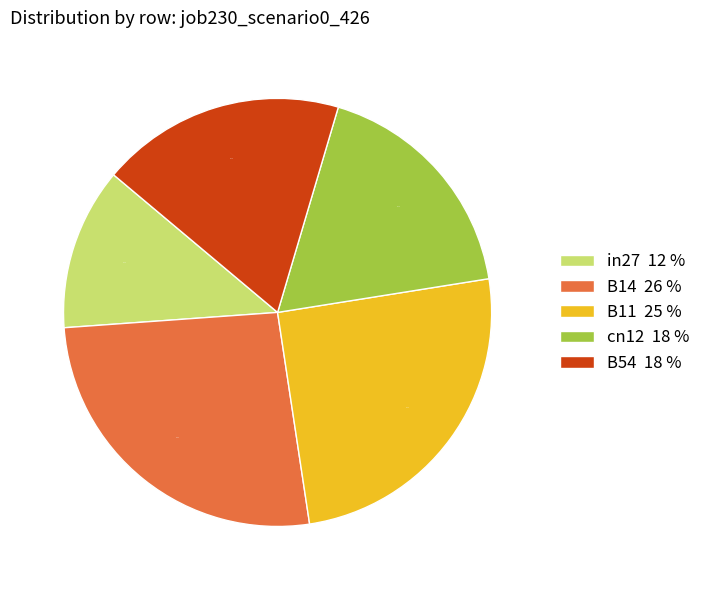

Is the sum of in27 12 % and cn12 18 % greater than half?

No